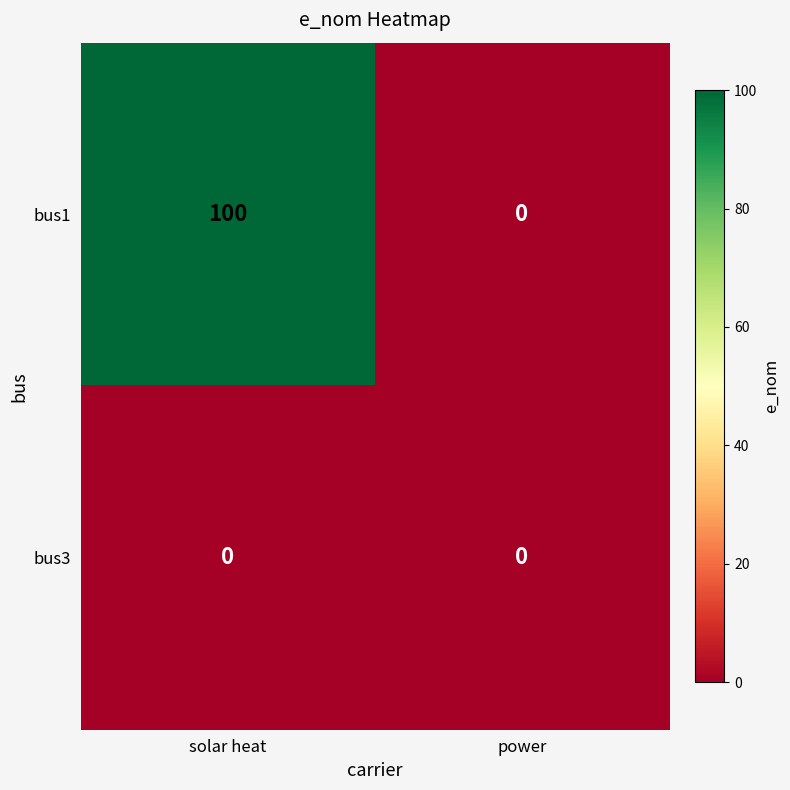

Is it true that bus3 equals 0 at solar heat?

True